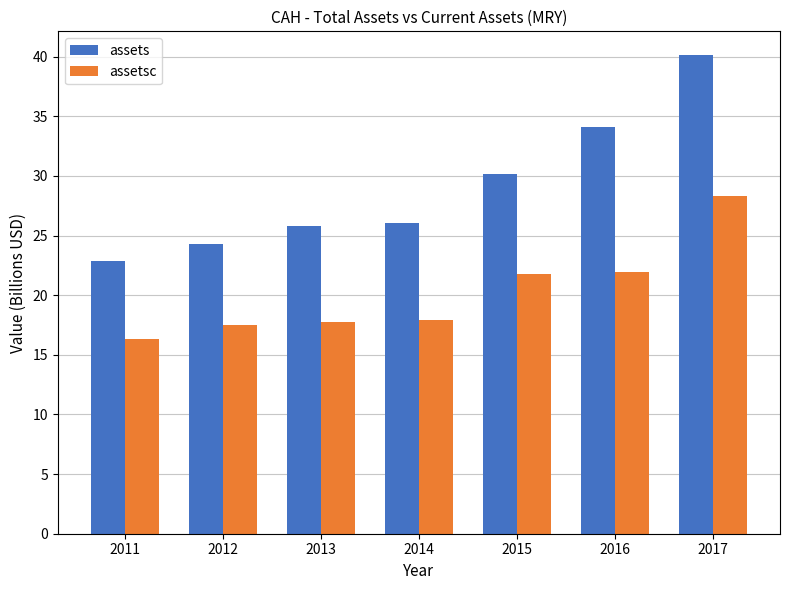

At which category is the sum across all series the highest?

2017